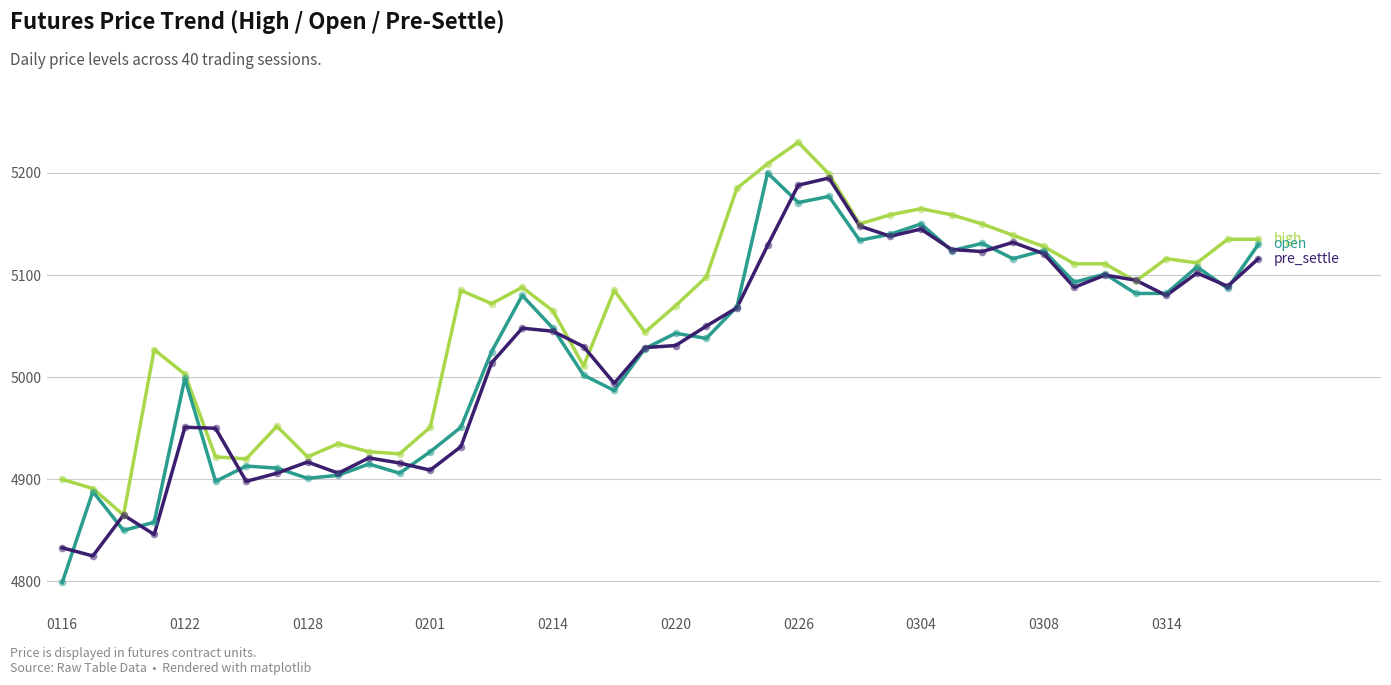

What is the minimum value shown in the chart?

4799